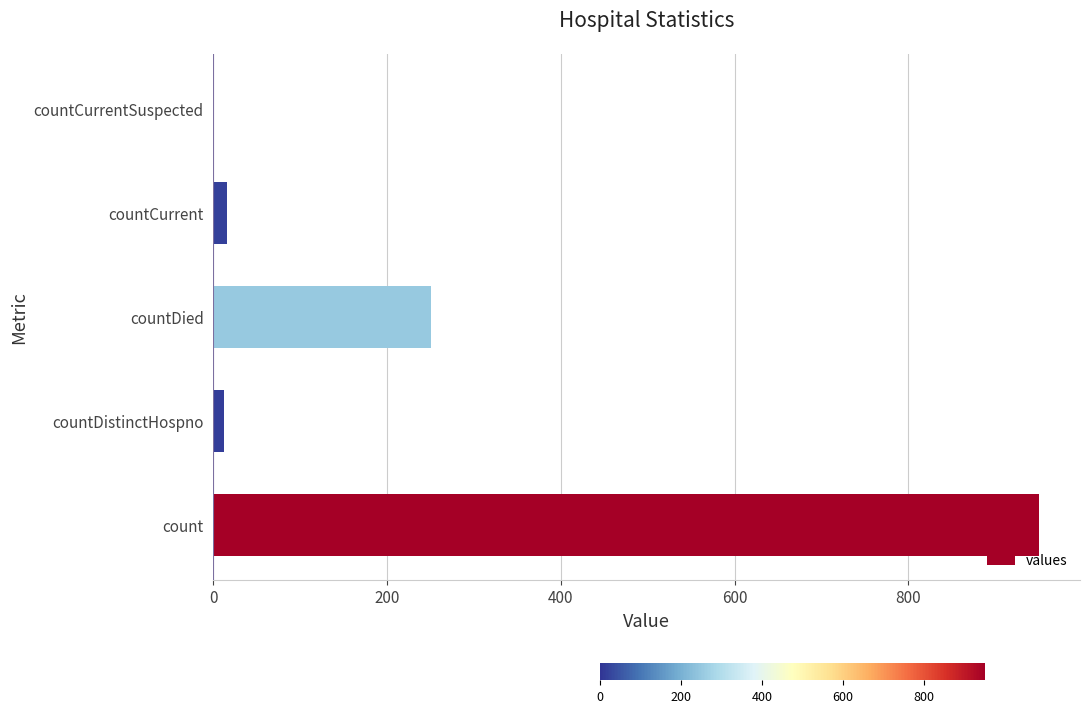

What is the greatest value displayed?

950